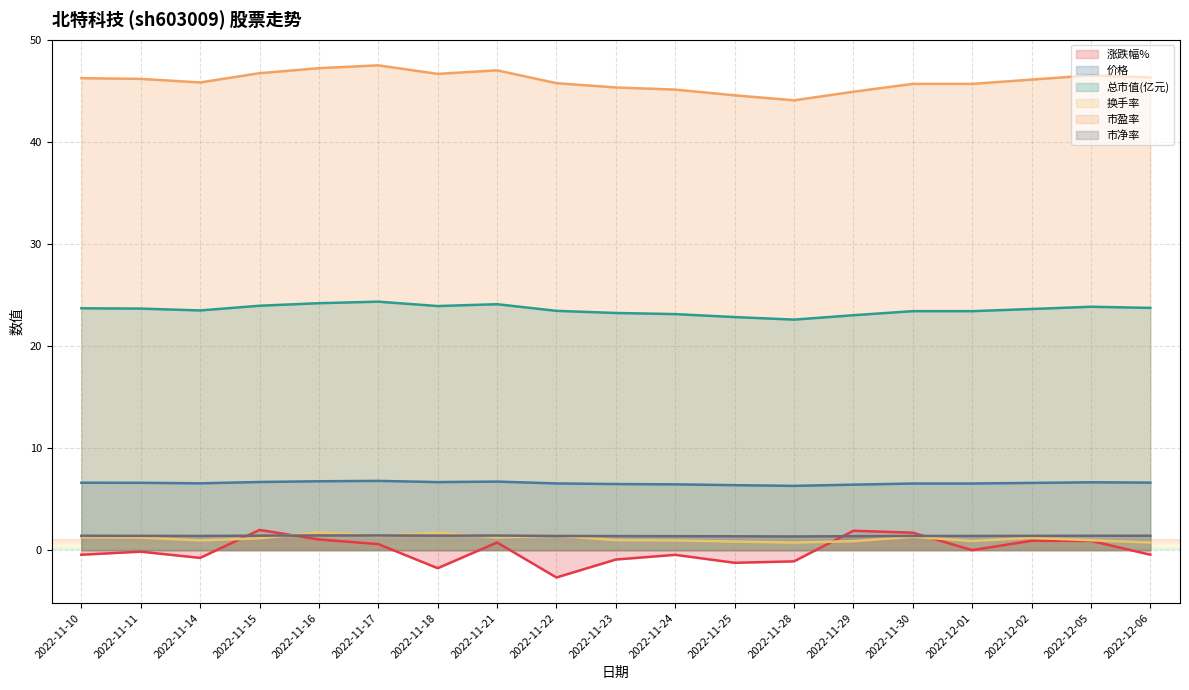

True or false: 涨跌幅% has a value of -1.1 at 2022-11-22.

False